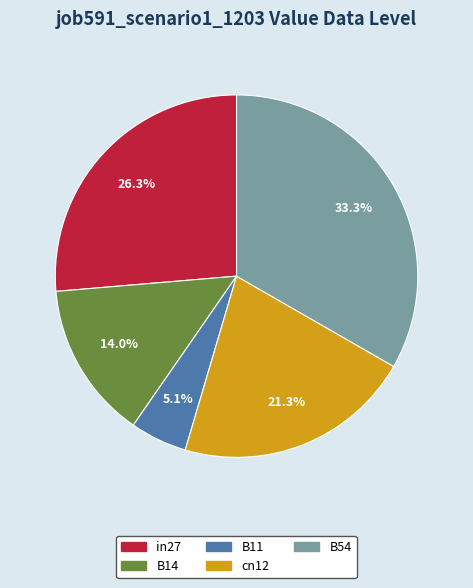

Combined, do B54 and B14 account for over 50%?

No